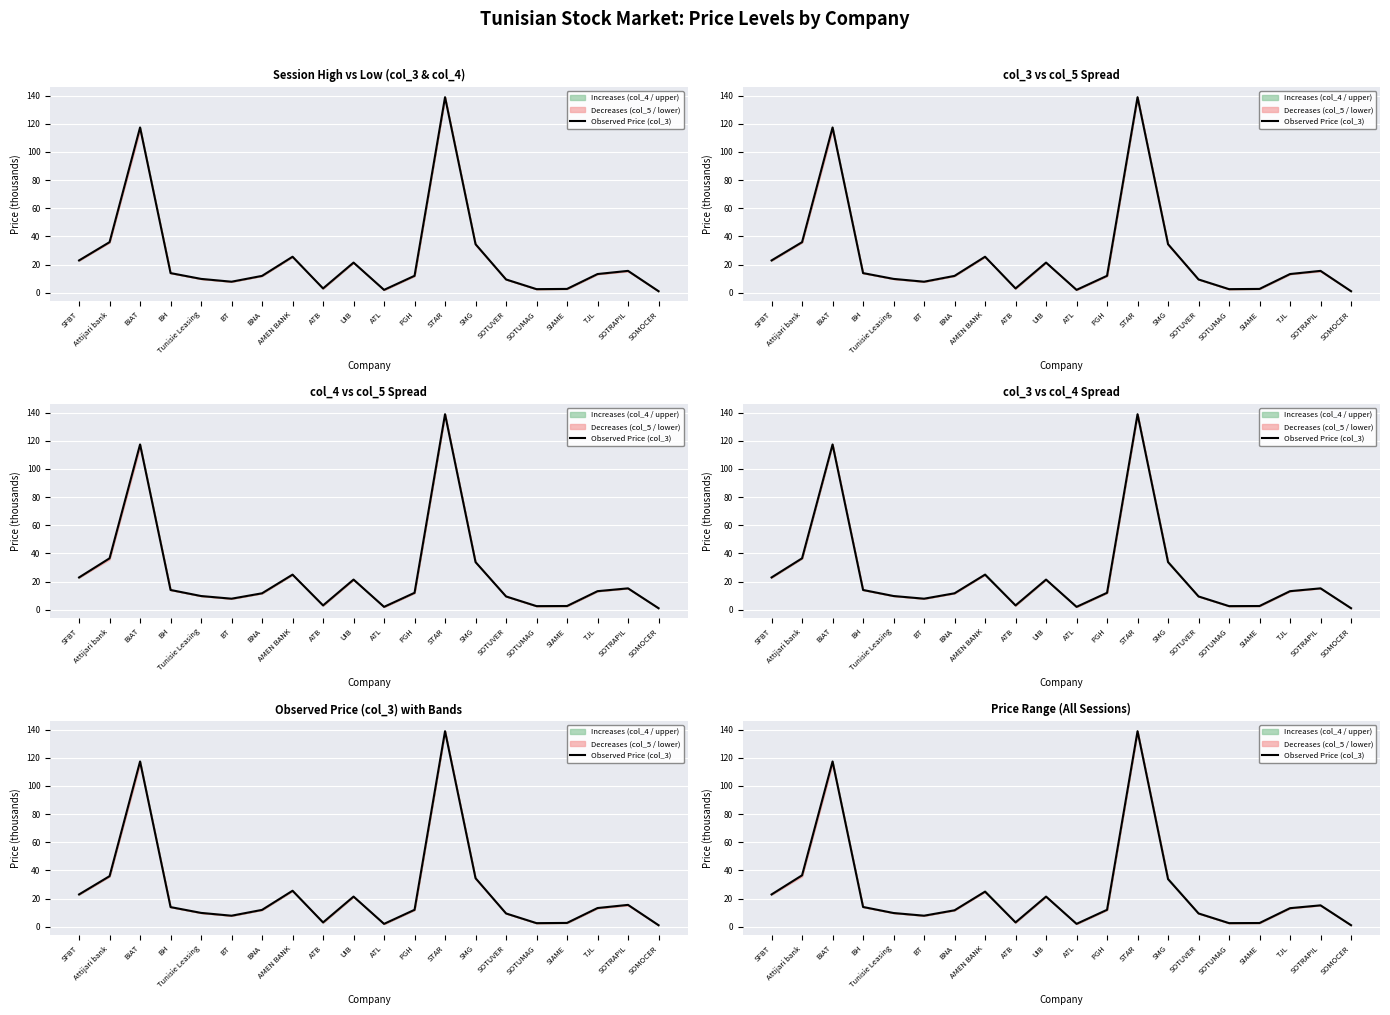

Which category has the highest value across all series?

STAR